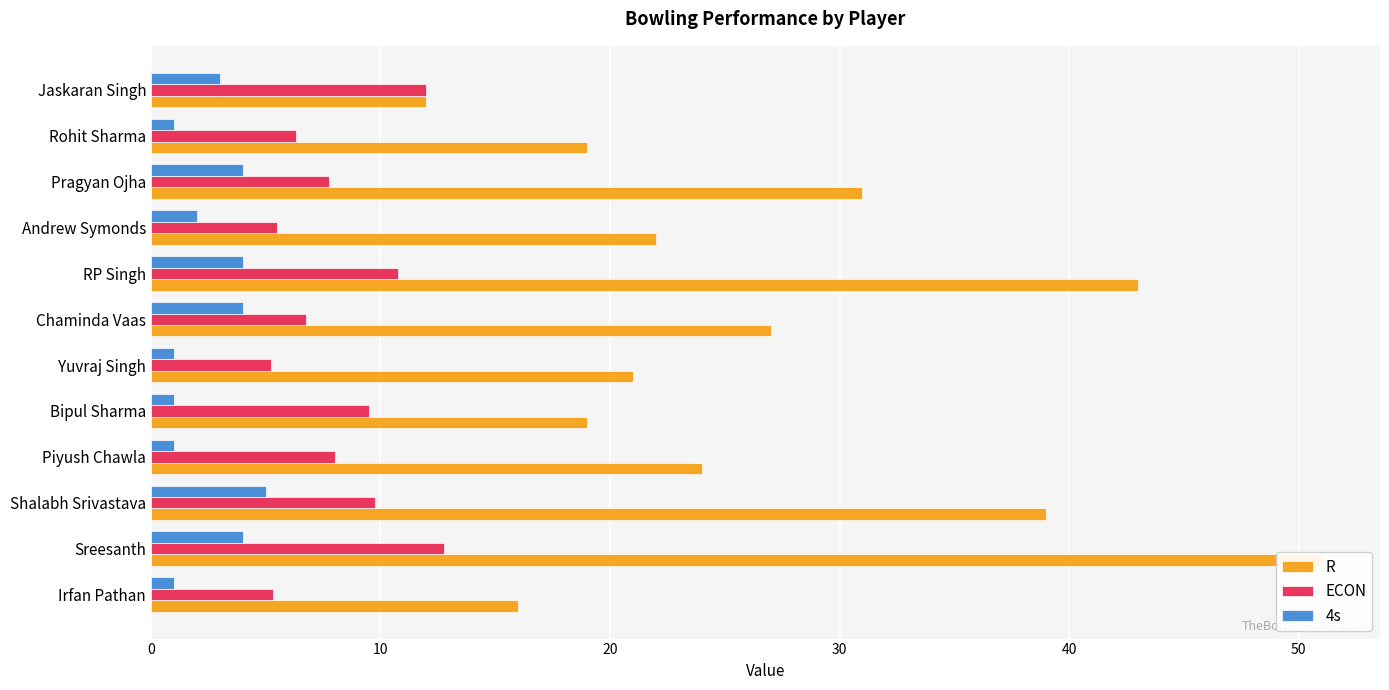

Are the bars horizontal?

Yes